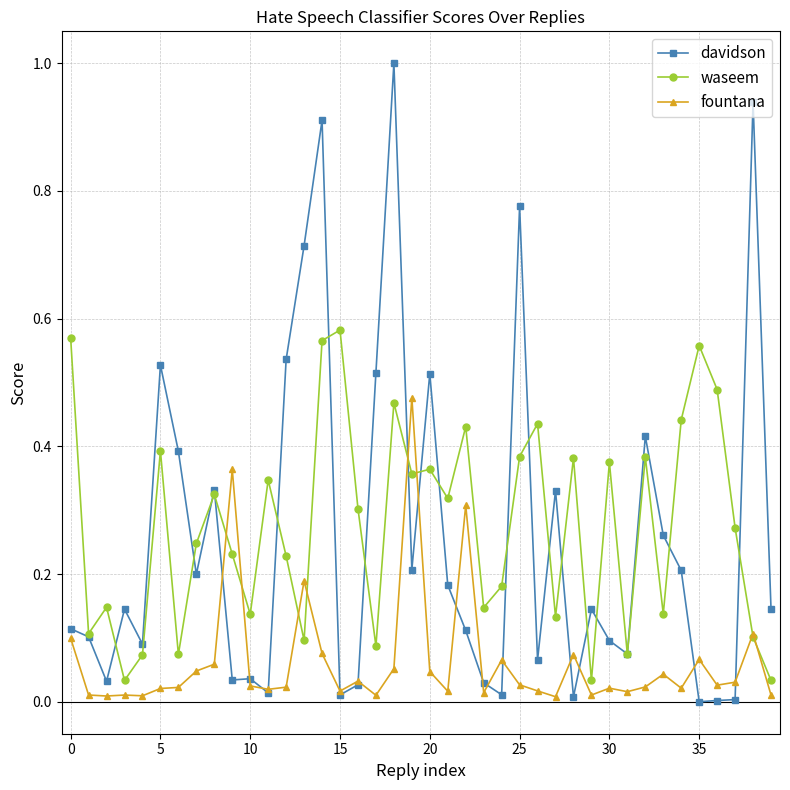

Which series has the largest range (max minus min)?

davidson